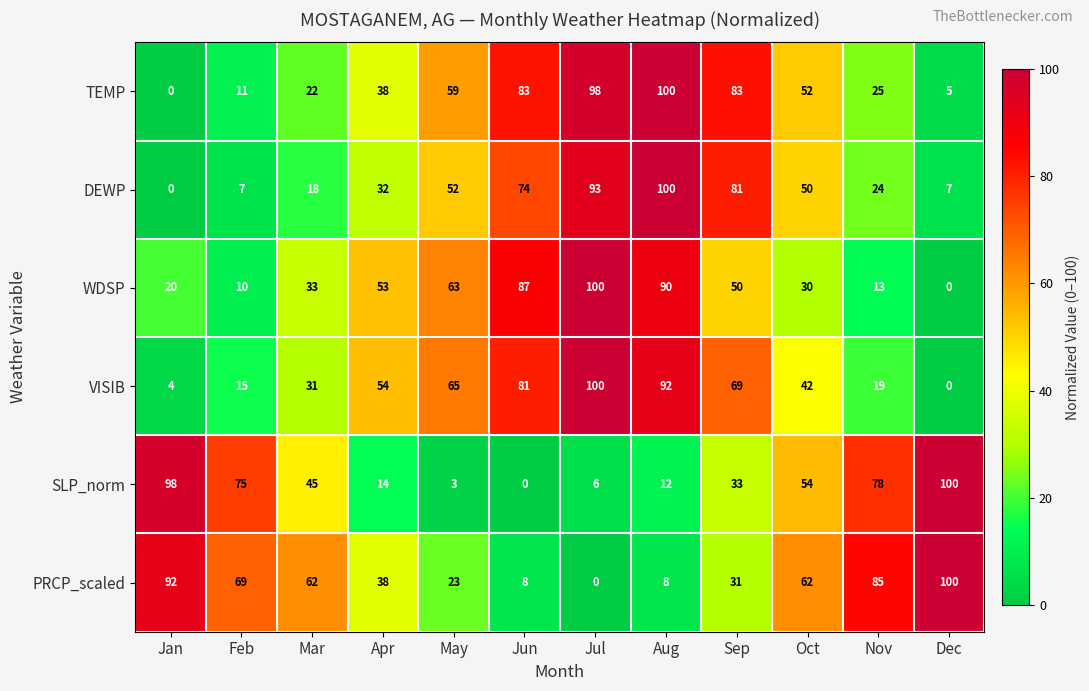

What is the maximum value for WDSP?

100